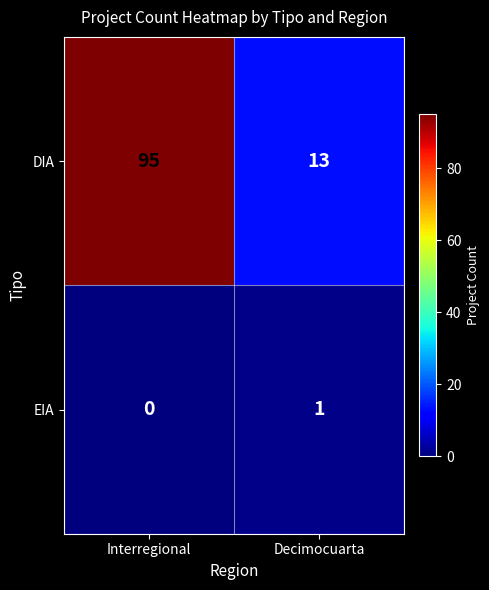

What is the sum of all DIA values?

108